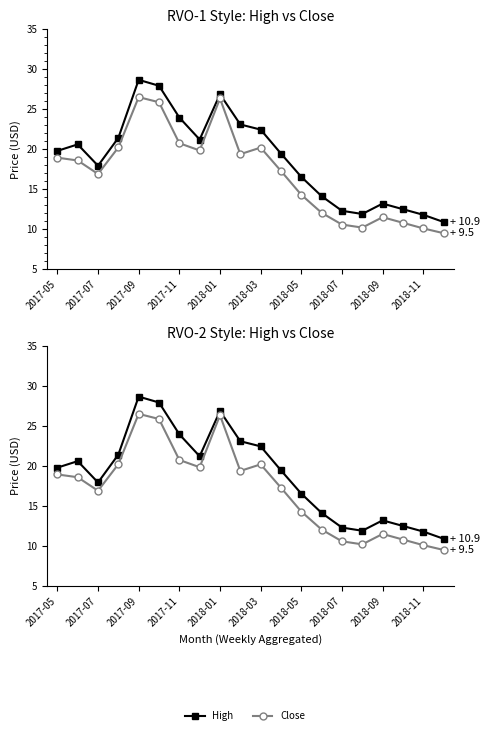

List the series in order of their overall mean, highest first.

High, Close